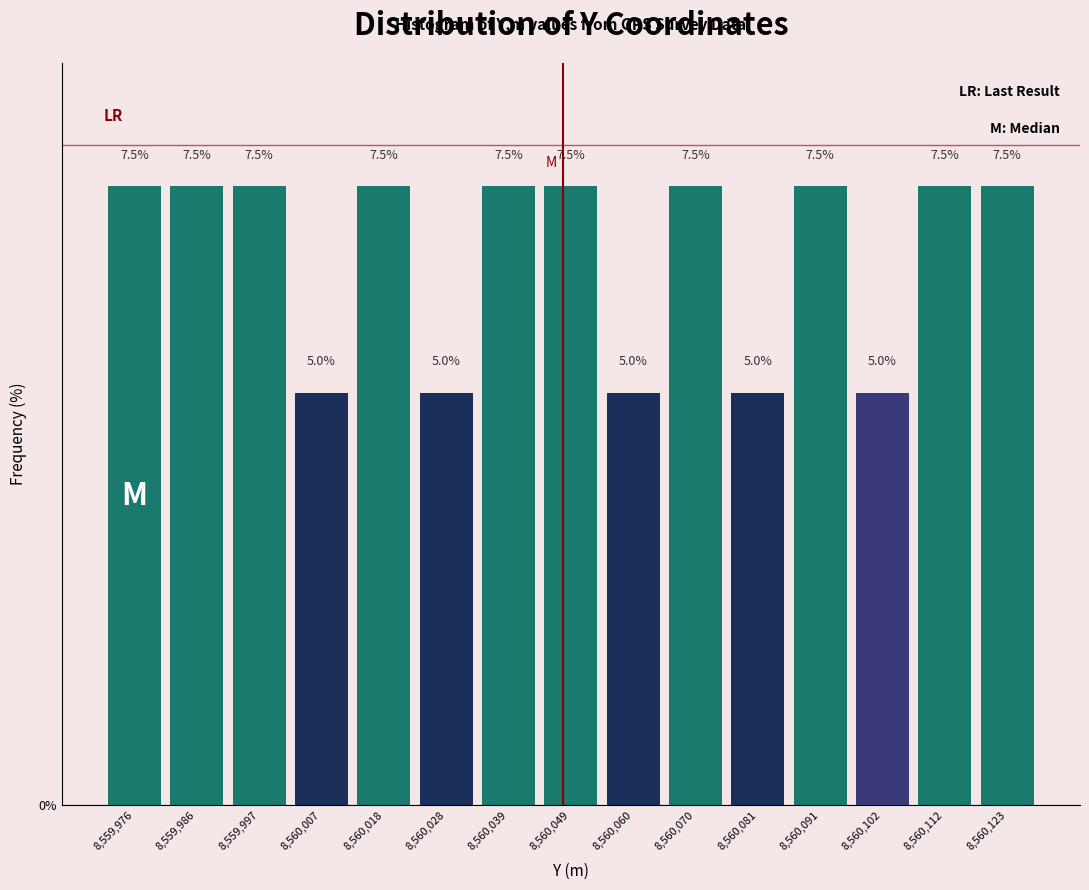

Reading left to right, transcribe this chart: for each bar, give the range it covers on the x-axis and its height. The bar edges are not printed on the chart, so give them approximately, as read against the axis.

8559970 to 8559980: 7.5
8559980 to 8559992: 7.5
8559992 to 8560002: 7.5
8560002 to 8560012: 5.0
8560012 to 8560022: 7.5
8560022 to 8560034: 5.0
8560034 to 8560044: 7.5
8560044 to 8560054: 7.5
8560054 to 8560064: 5.0
8560064 to 8560076: 7.5
8560076 to 8560086: 5.0
8560086 to 8560096: 7.5
8560096 to 8560106: 5.0
8560106 to 8560118: 7.5
8560118 to 8560128: 7.5